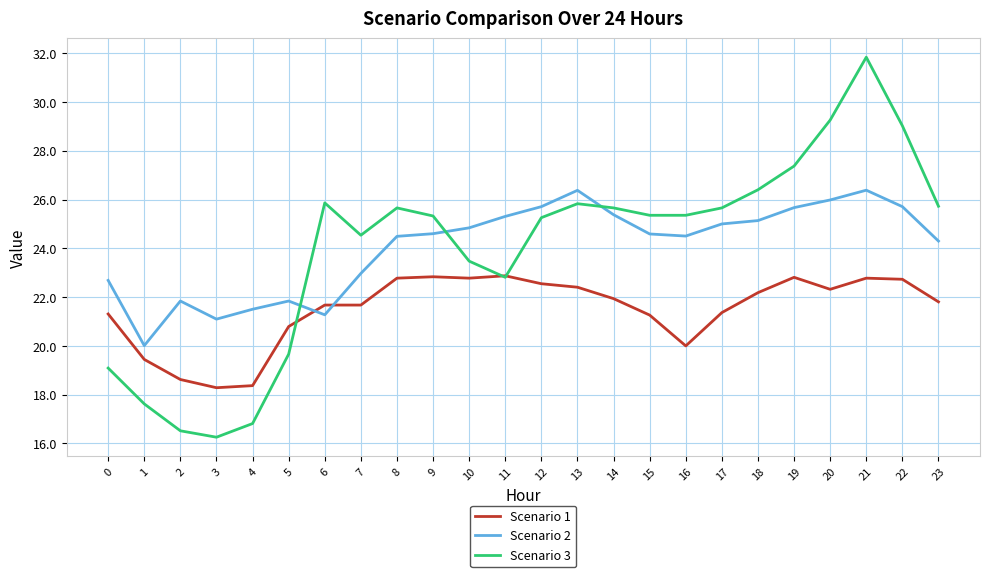

Between which two adjacent categories do Scenario 2 and Scenario 3 first intersect?

5 and 6